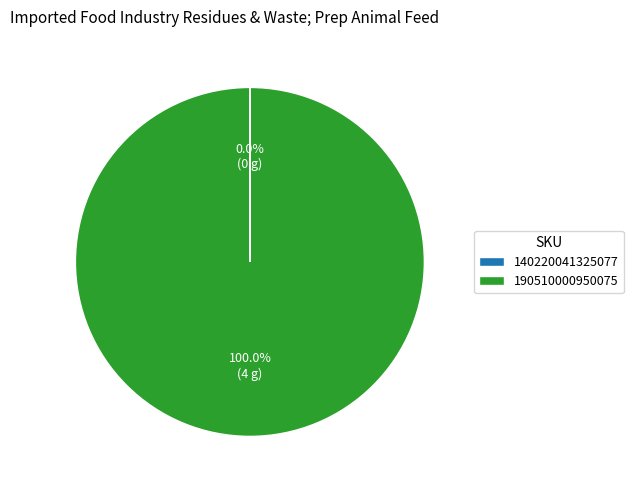

What is the largest slice in the pie chart?

190510000950075